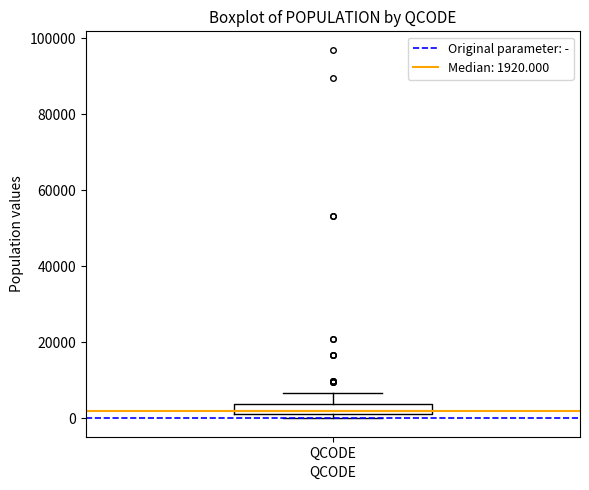

Where is the upper edge of the box for QCODE on the y-axis? The values are not printed on the chart, so give them approximately, as read against the axis.

4000